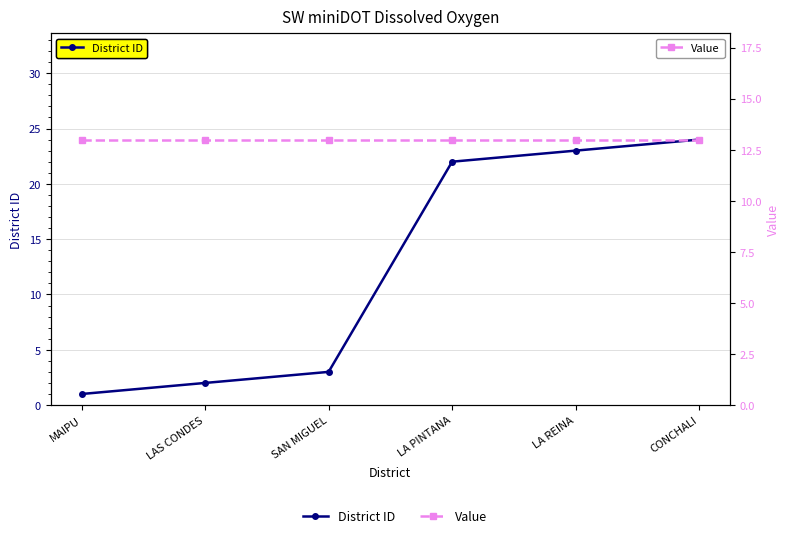

Rank the series by their maximum value, from highest to lowest.

District ID, Value